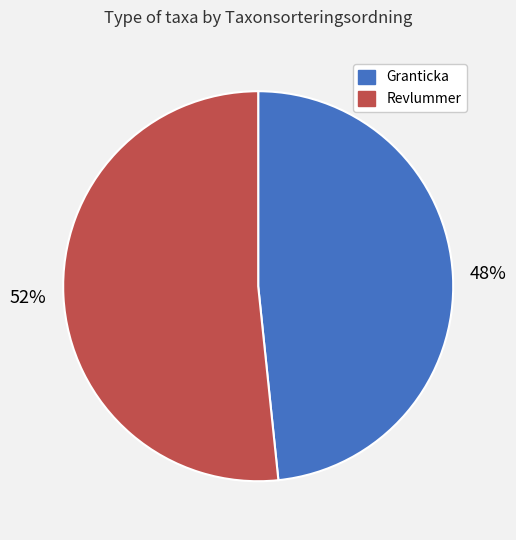

Does any single category account for the majority?

Yes